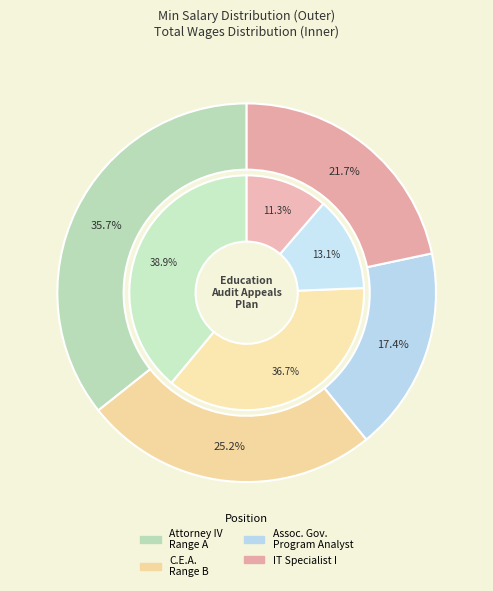

Between Attorney IV Range A and Information Technology Specialist I, which is larger?

Attorney IV Range A